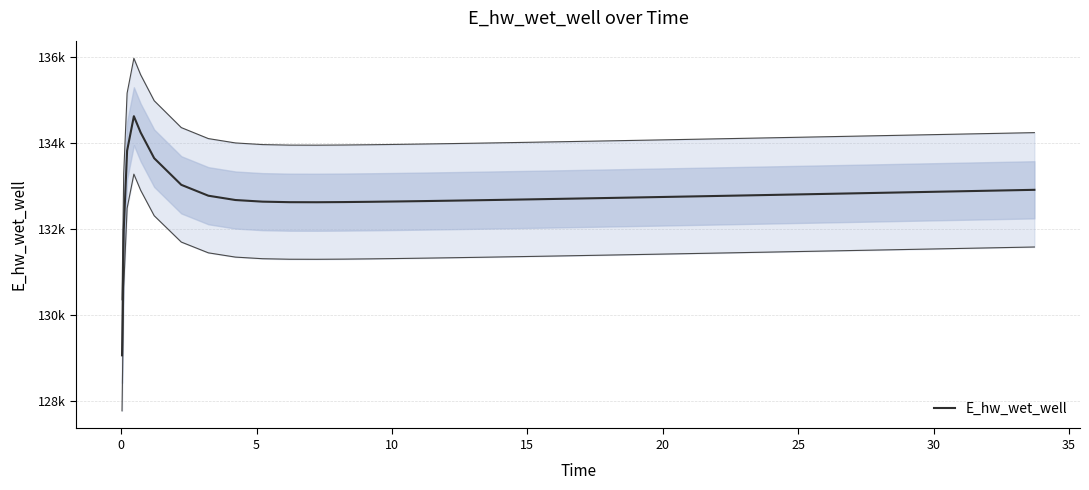

Reading left to right, transcribe all the data shown in this chart.

129070.3	131970.0	133826.0	134628.0	134249.6	133651.7	133033.4	132780.1	132680.0	132642.2	132629.9	132628.7	132632.5	132638.9	132646.8	132655.7	132665.2	132675.3	132685.8	132696.5	132707.5	132713.1	132724.4	132735.9	132747.5	132759.2	132771.0	132782.9	132794.8	132806.9	132812.9	132825.0	132837.2	132843.3	132855.5	132867.7	132880.0	132892.4	132904.7	132917.1